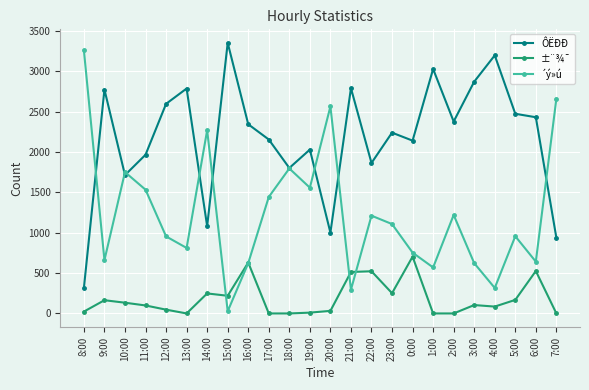

What is the total value across all series at 12:00?

3600